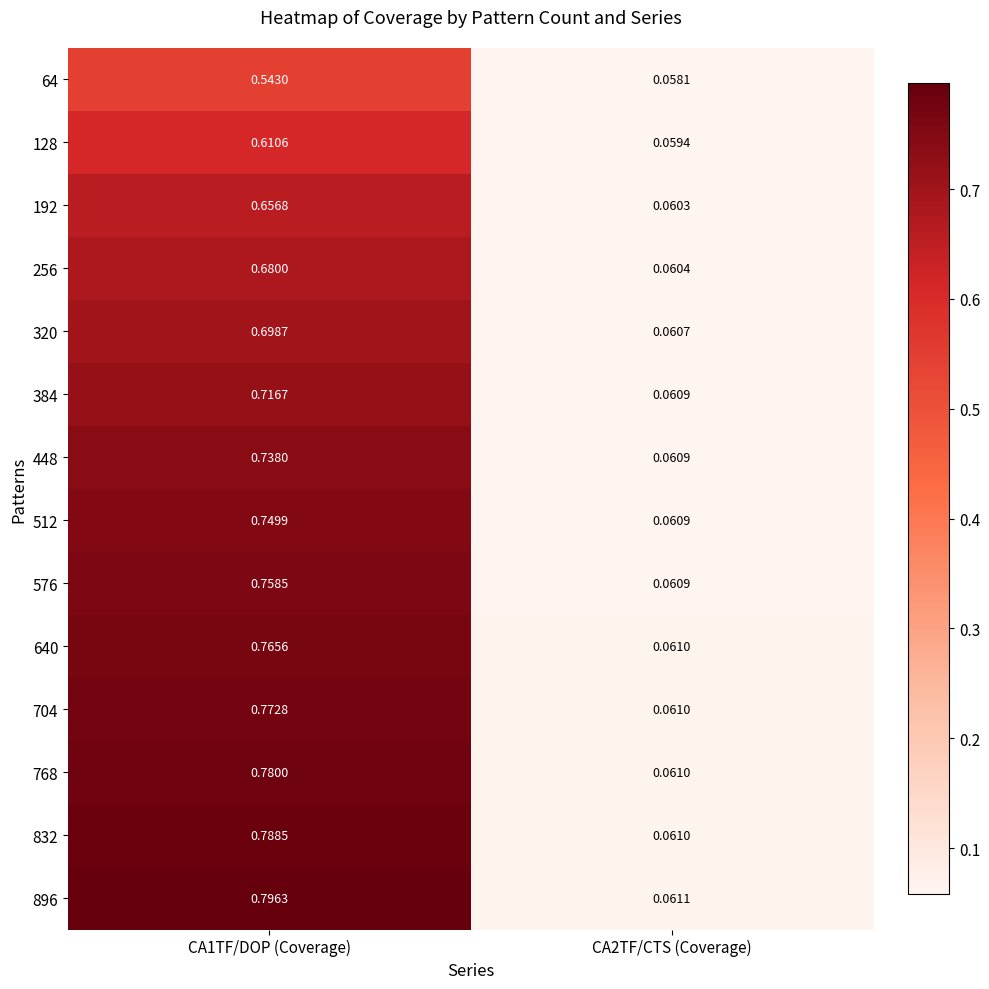

At which category is the sum across all series the highest?

CA1TF/DOP (Coverage)